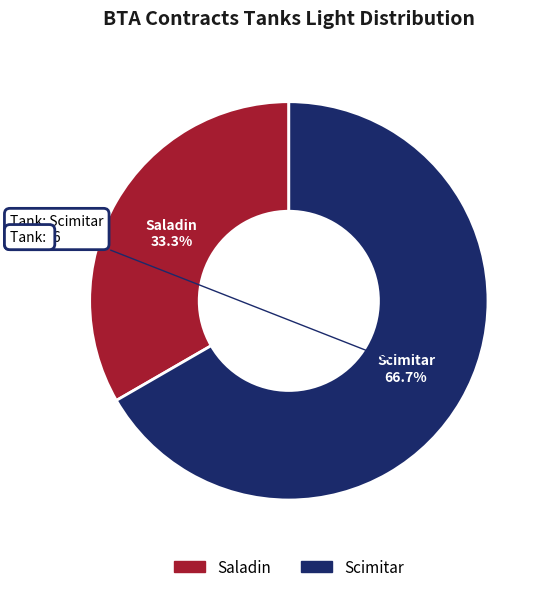

Is there any slice that represents more than half of the pie?

Yes